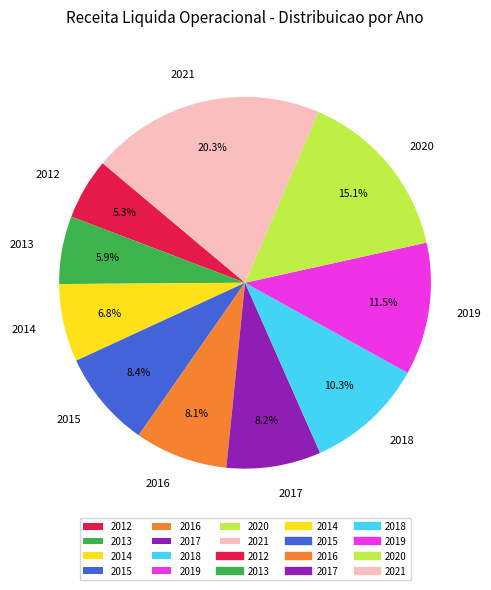

Does any single category account for the majority?

No